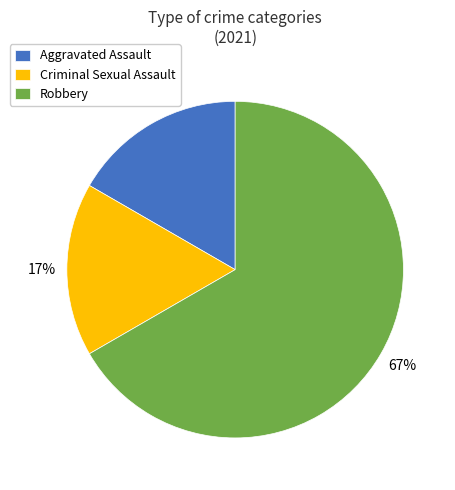

Combined, do Robbery and Aggravated Assault account for over 50%?

Yes